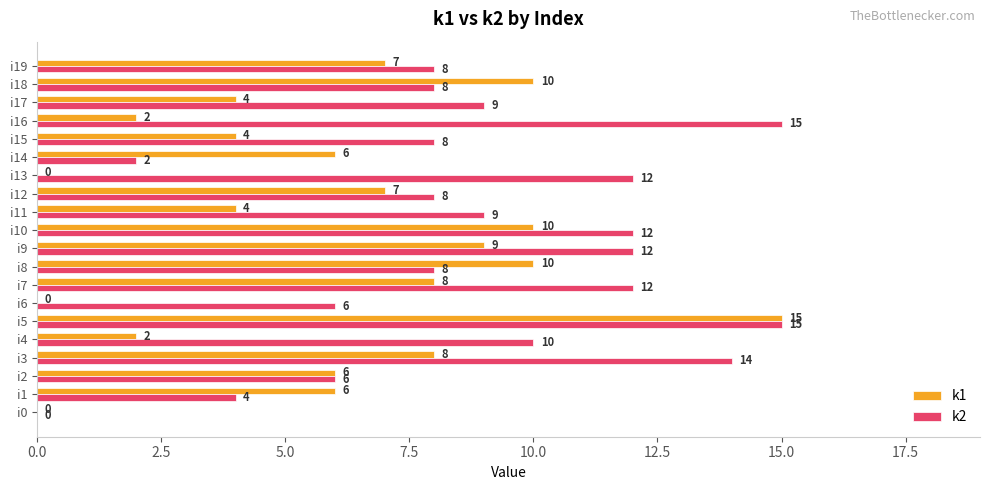

Which series changed the most between i11 and i12?

k1